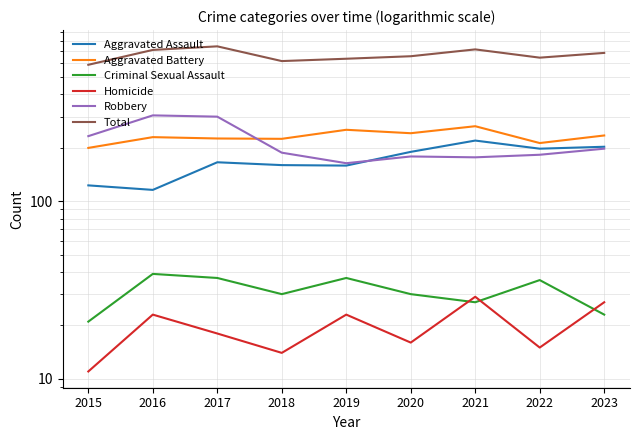

Reading left to right, list all the values displayed in this chart.

Aggravated Assault: 123	116	166	160	159	190	220	198	203
Aggravated Battery: 200	230	226	225	253	242	265	213	235
Criminal Sexual Assault: 21	39	37	30	37	30	27	36	23
Homicide: 11	23	18	14	23	16	29	15	27
Robbery: 233	305	300	188	164	179	177	183	198
Total: 588	713	747	617	636	657	718	645	686